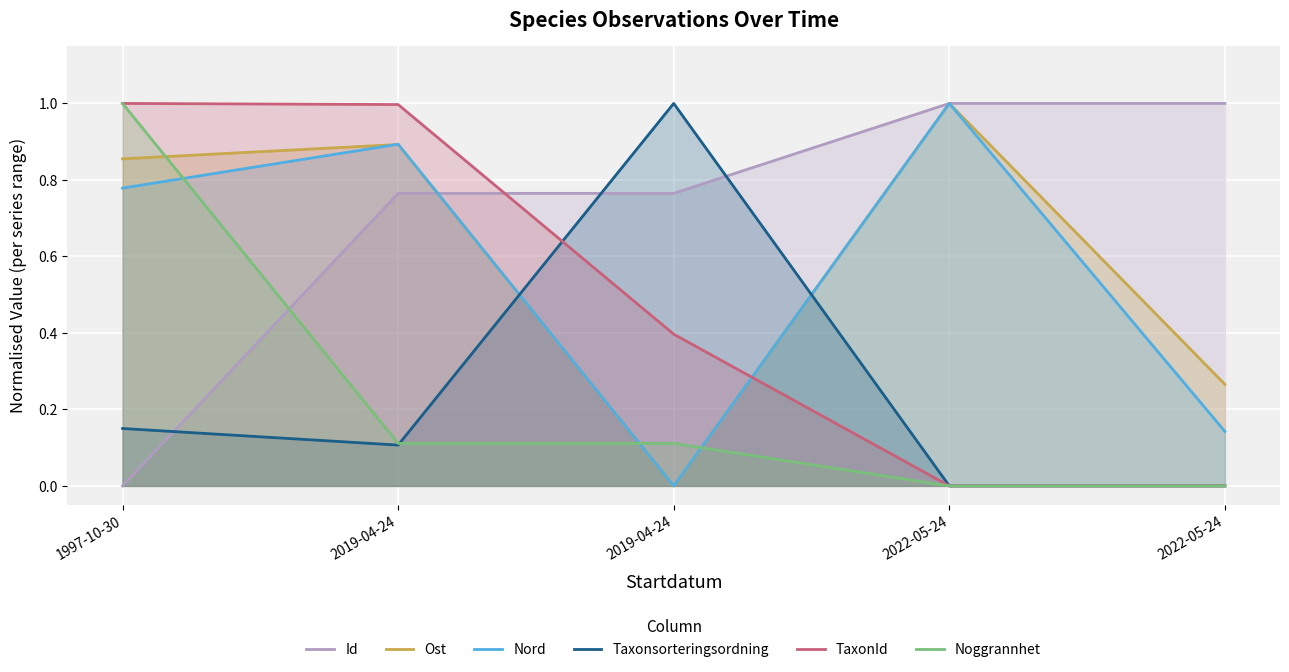

At how many categories does at least one series exceed 0?

5